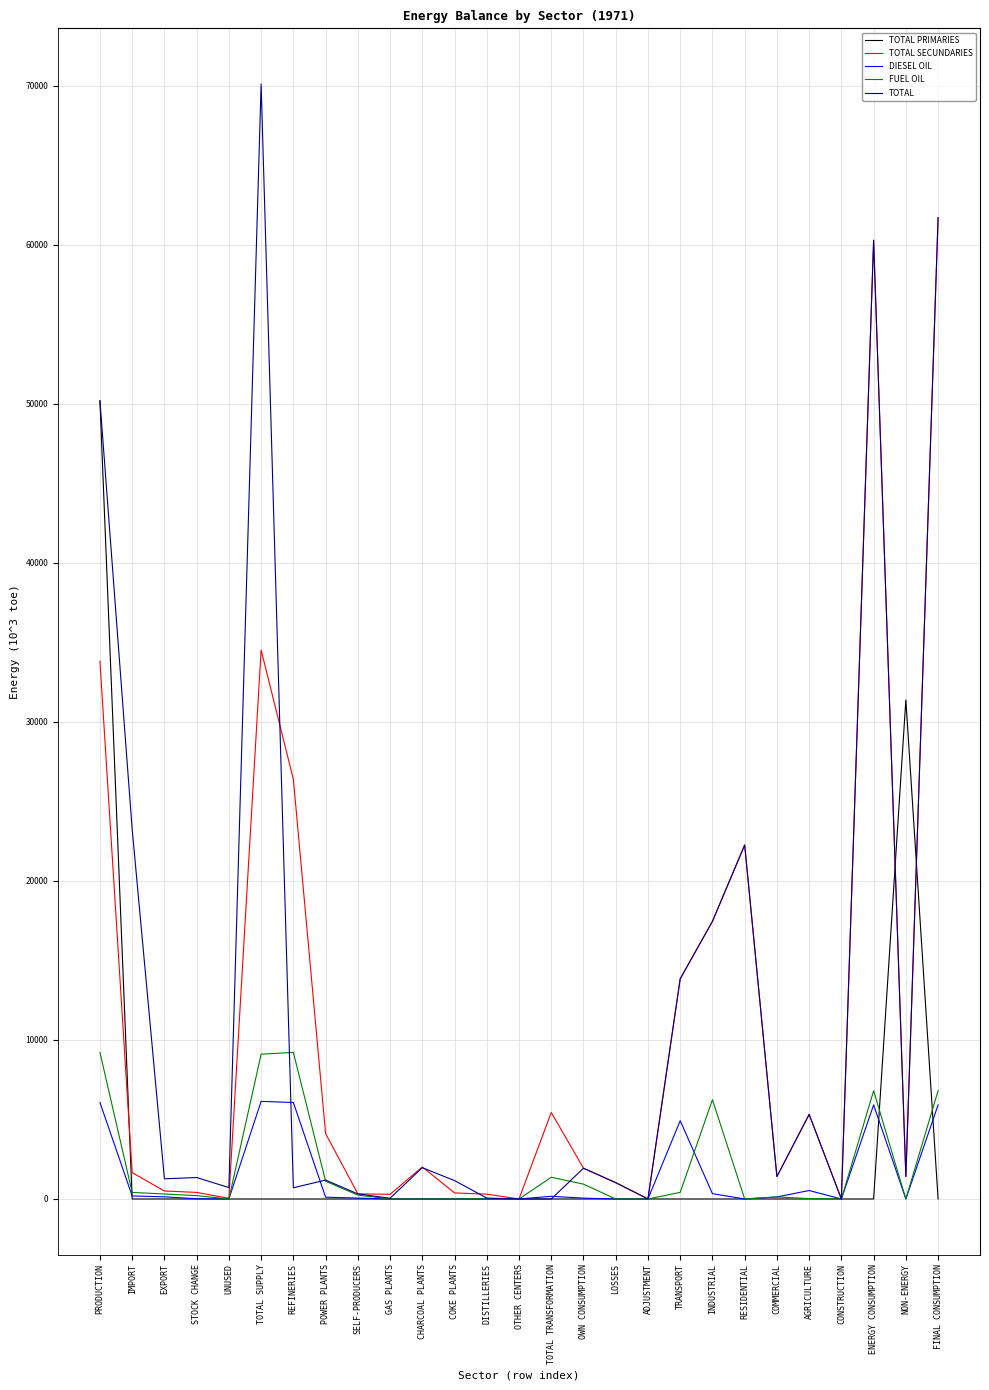

What is the maximum value for TOTAL SECUNDARIES?

61691.7